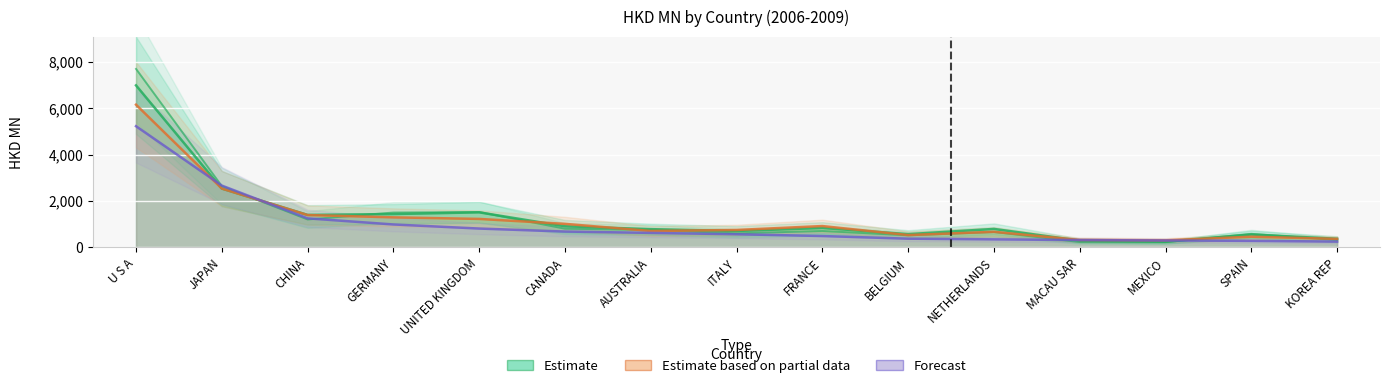

At which label does Estimate based on partial data (200812) reach its minimum?

MEXICO